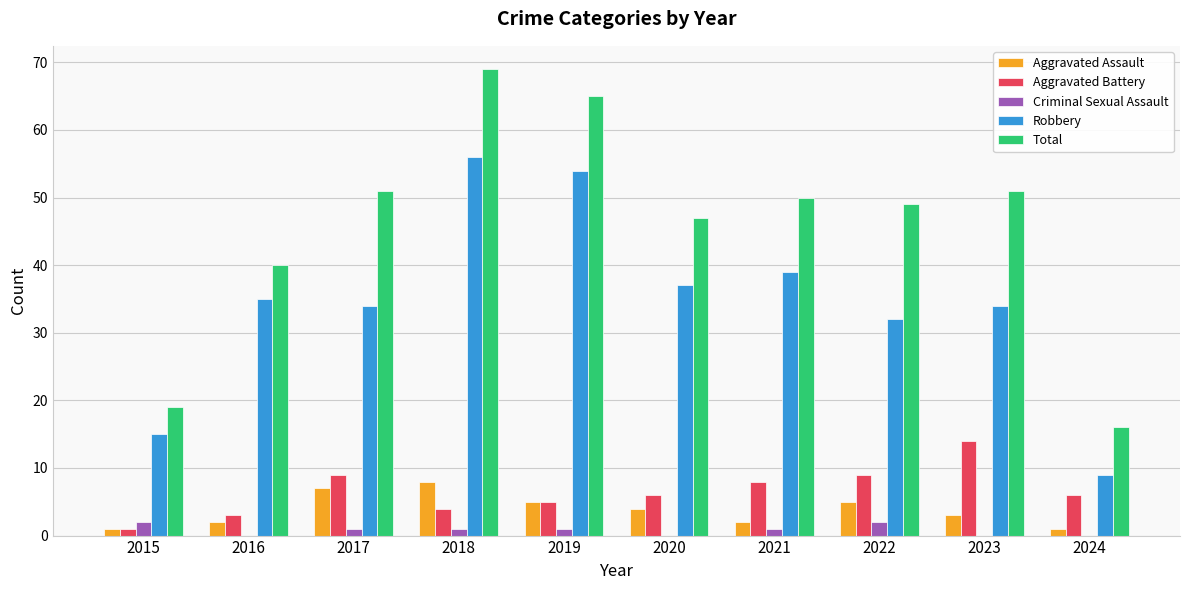

Is it true that Robbery equals 48 at 2016?

False